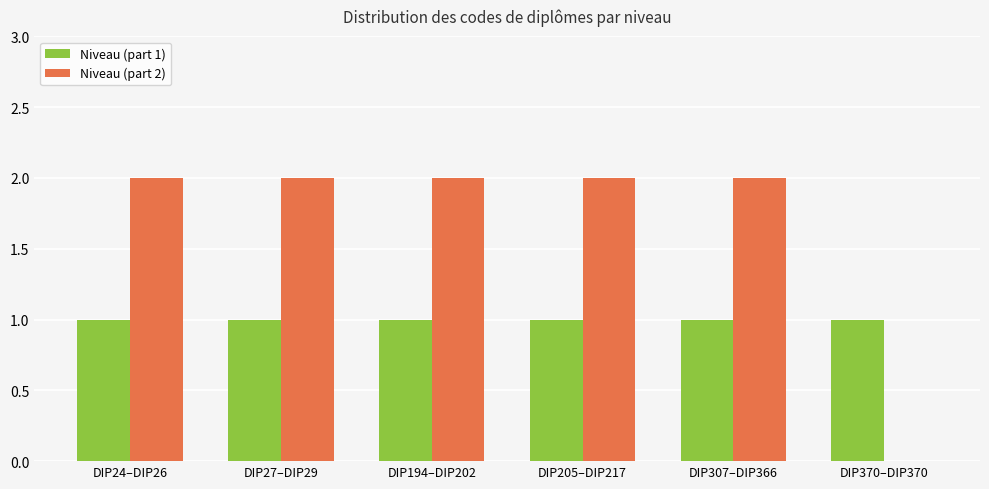

Between DIP24–DIP26 and DIP370–DIP370, which series saw the biggest shift?

Niveau (part 2)